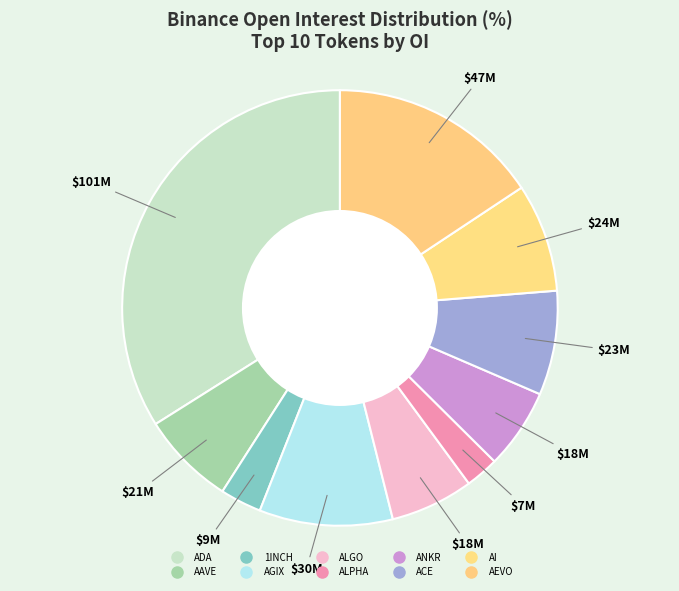

Count the number of slices in the pie.

10